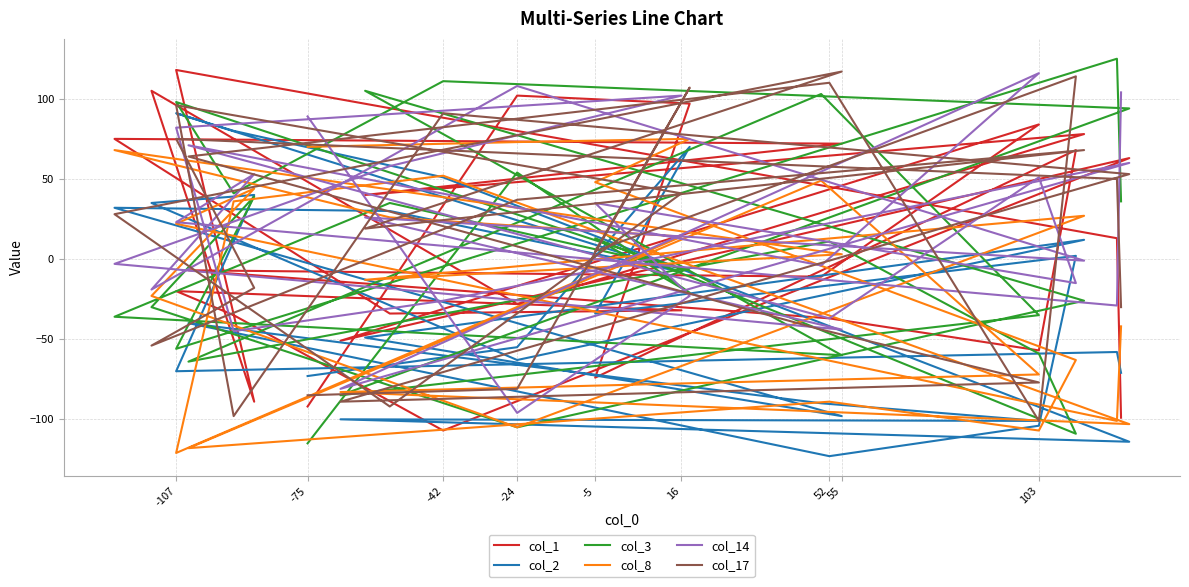

How many lines are shown in the chart?

6